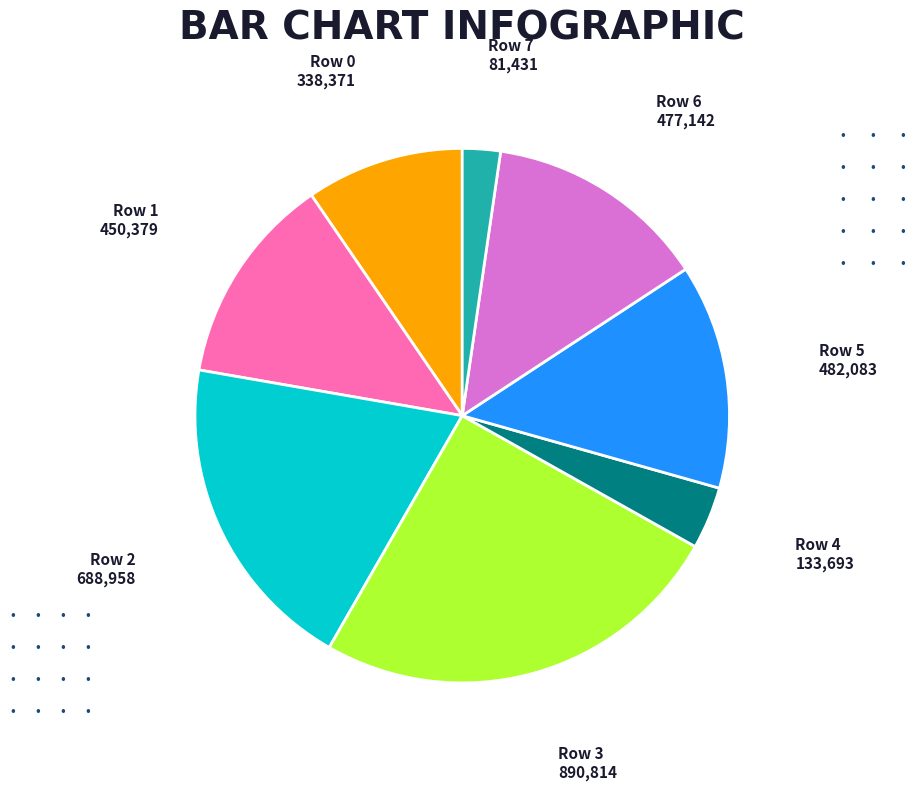

Is there a majority slice in this chart?

No